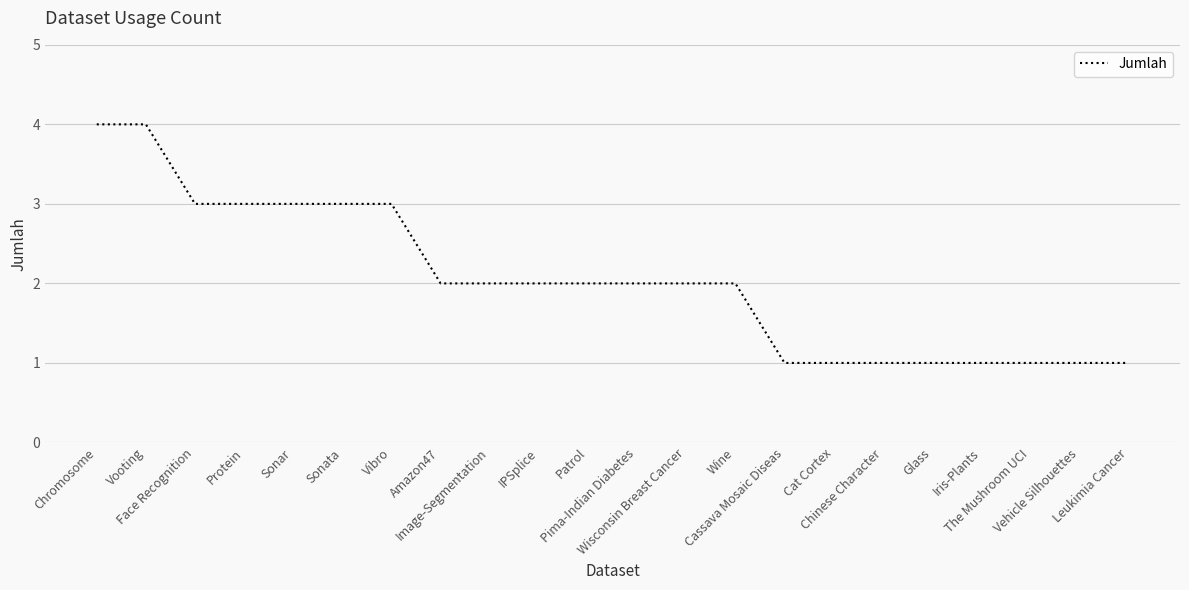

What is the difference between the maximum and minimum values?

3